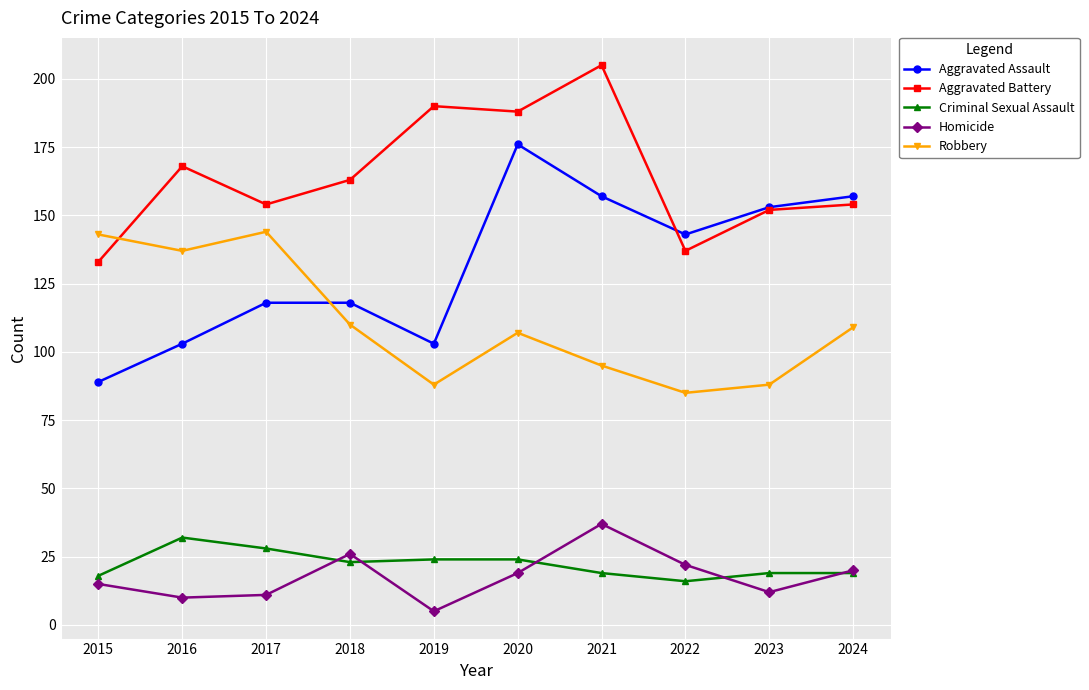

What is the value of the Aggravated Assault point at the 9th from the left?

153